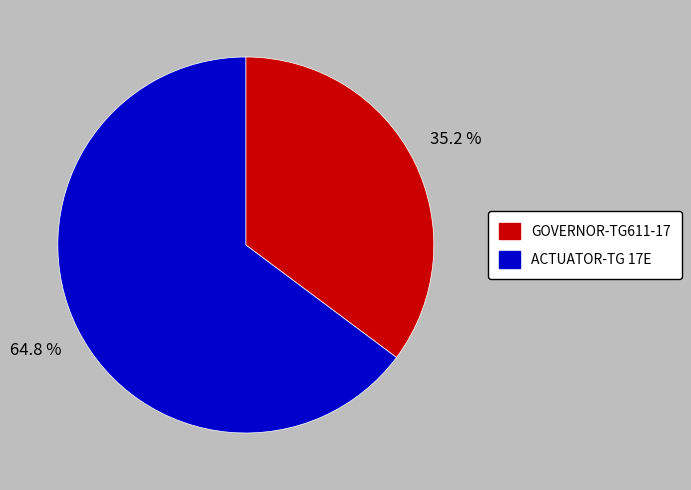

Which category has the smallest portion of the pie?

GOVERNOR-TG611-17